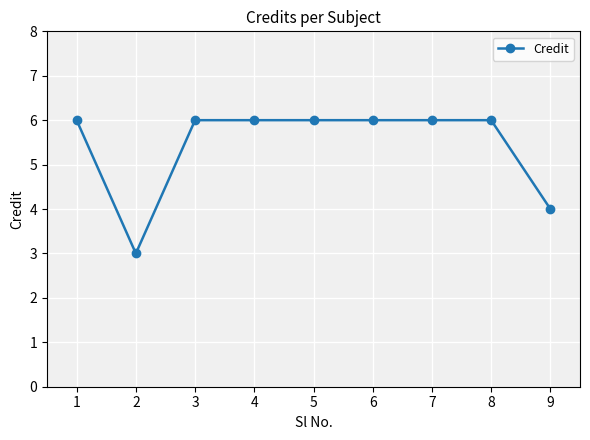

What is the greatest value displayed?

6